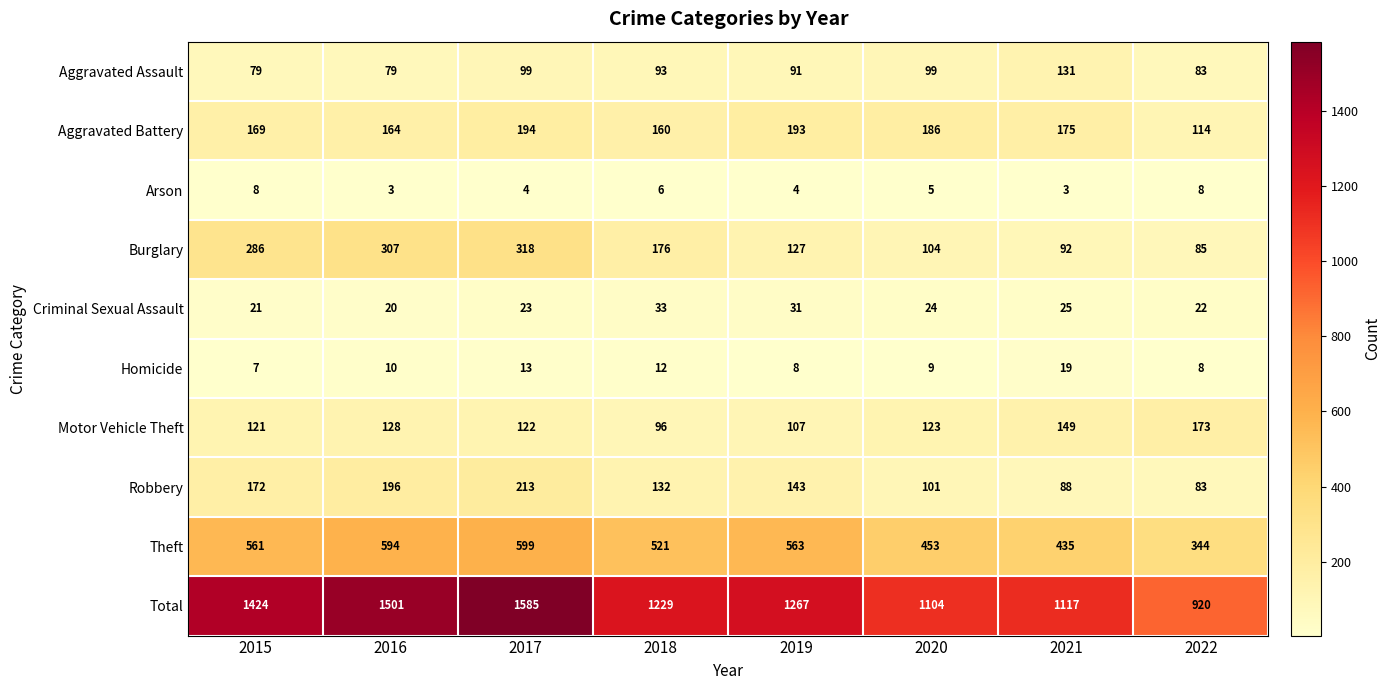

At which category is the sum across all series the highest?

2017